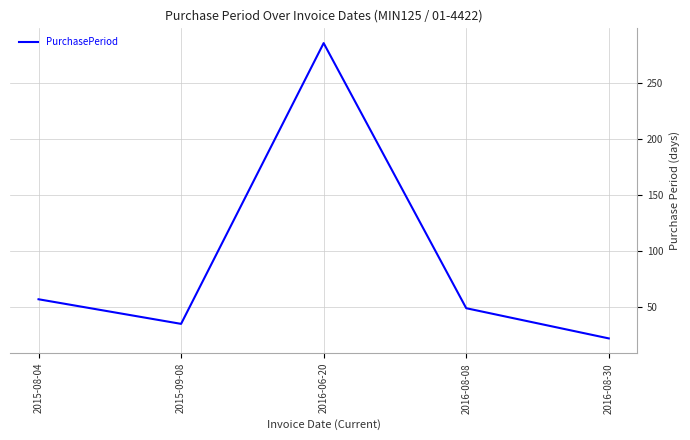

What is the change in value from 2016-08-08 to 2016-08-30?

-27